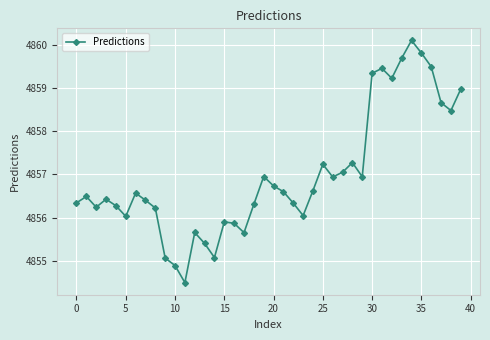

How many interior local peaks (higher than both neighbors) does the data have?

10